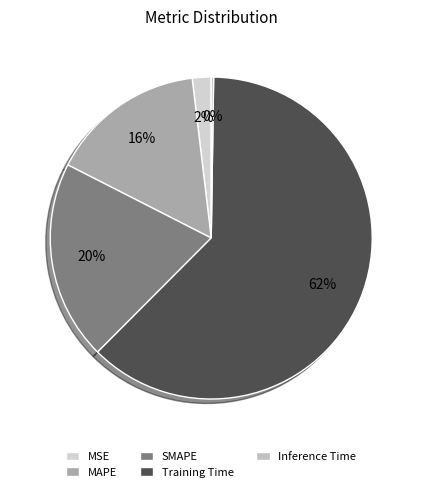

Which category has the smallest portion of the pie?

Inference Time